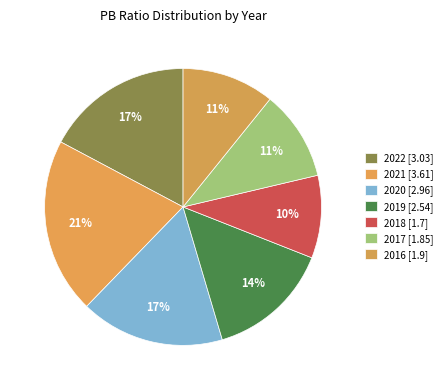

How many slices are in this pie chart?

7